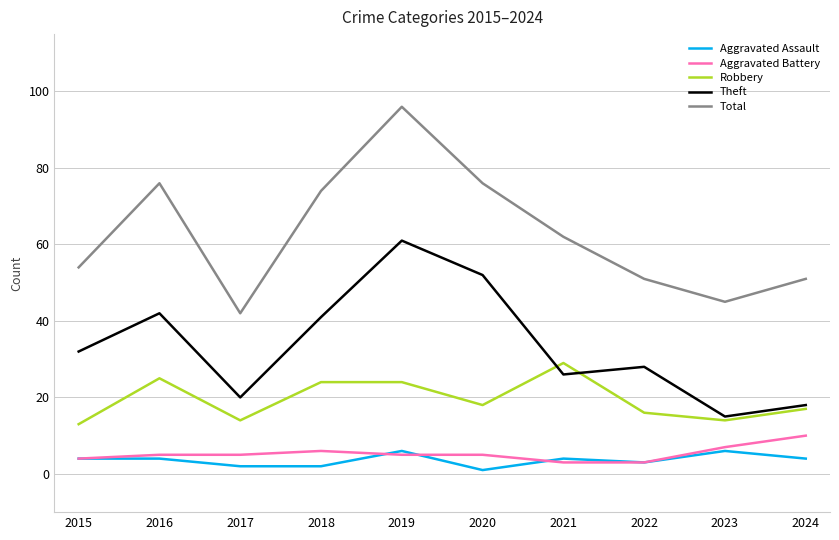

At 2021, list the series in order from largest to smallest.

Total, Robbery, Theft, Aggravated Assault, Aggravated Battery